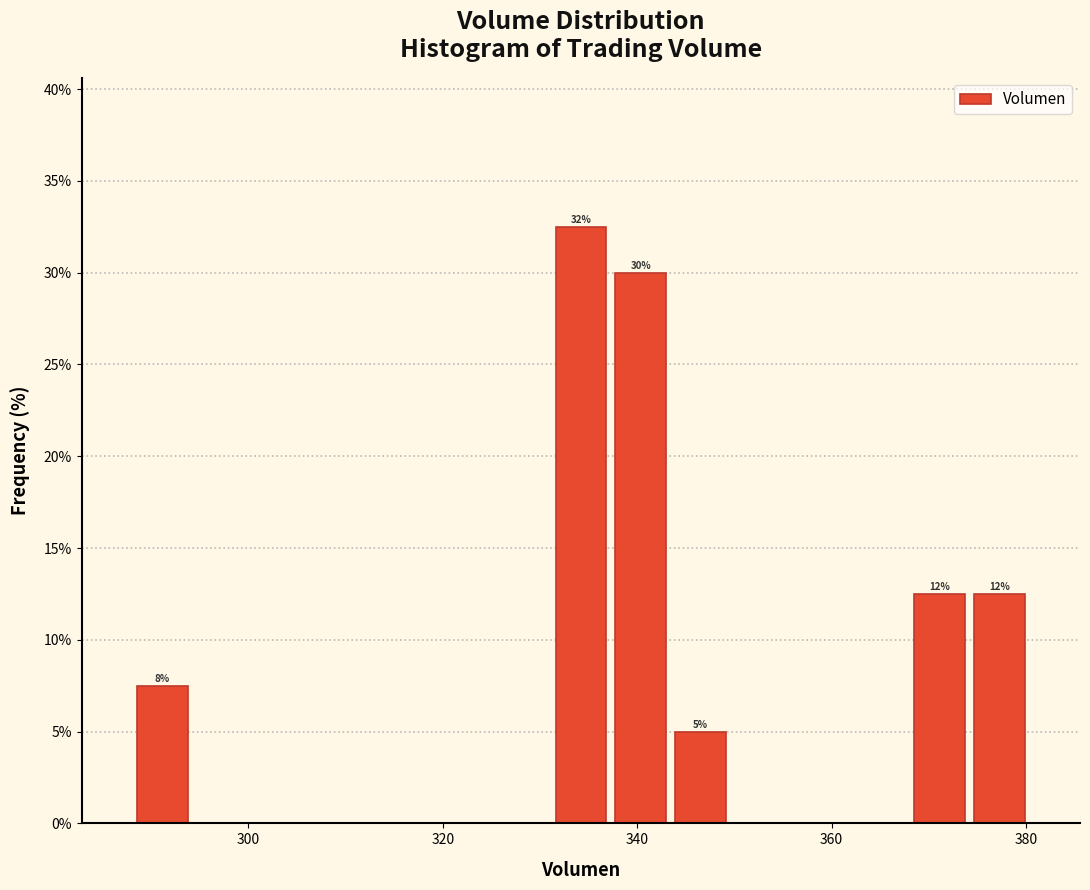

Around what value on the x-axis is the tallest bar? Give the approximate position of its centre, as read against the axis.

334